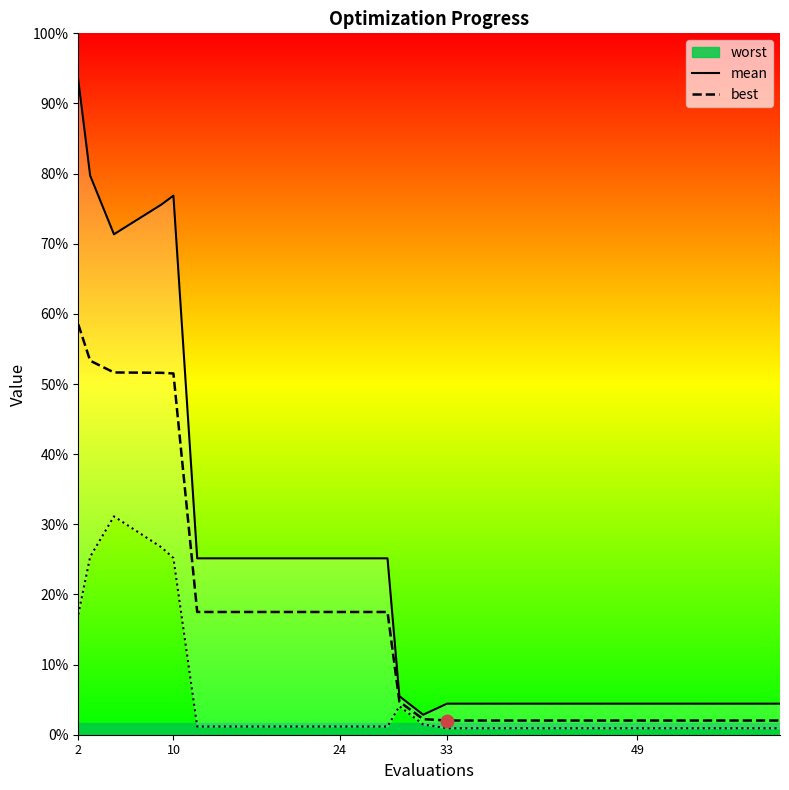

True or false: mean has more than 2 interior local peaks.

False